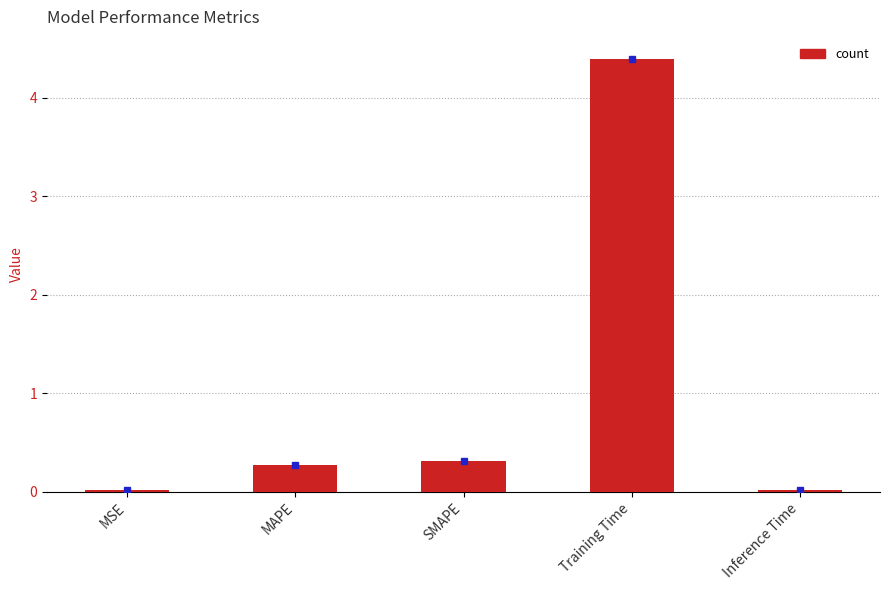

Where is the data nearest to the value 2?

SMAPE